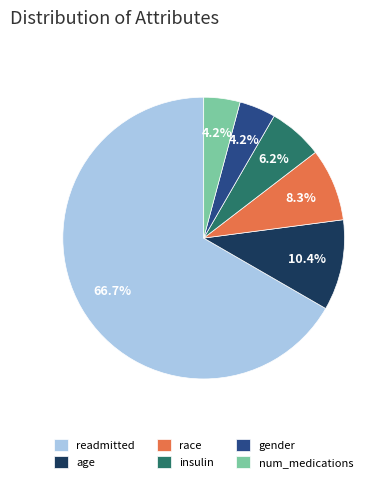

Which has a higher value, num_medications or readmitted?

readmitted